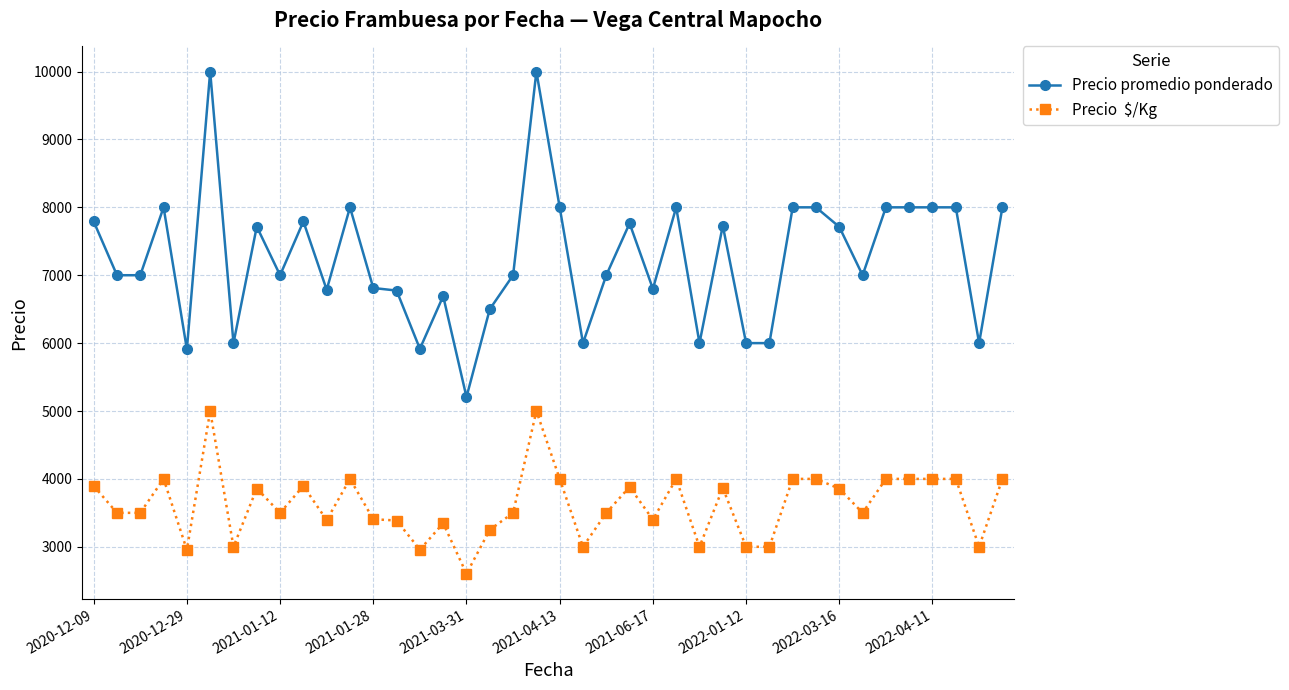

What is the greatest value displayed?

10000